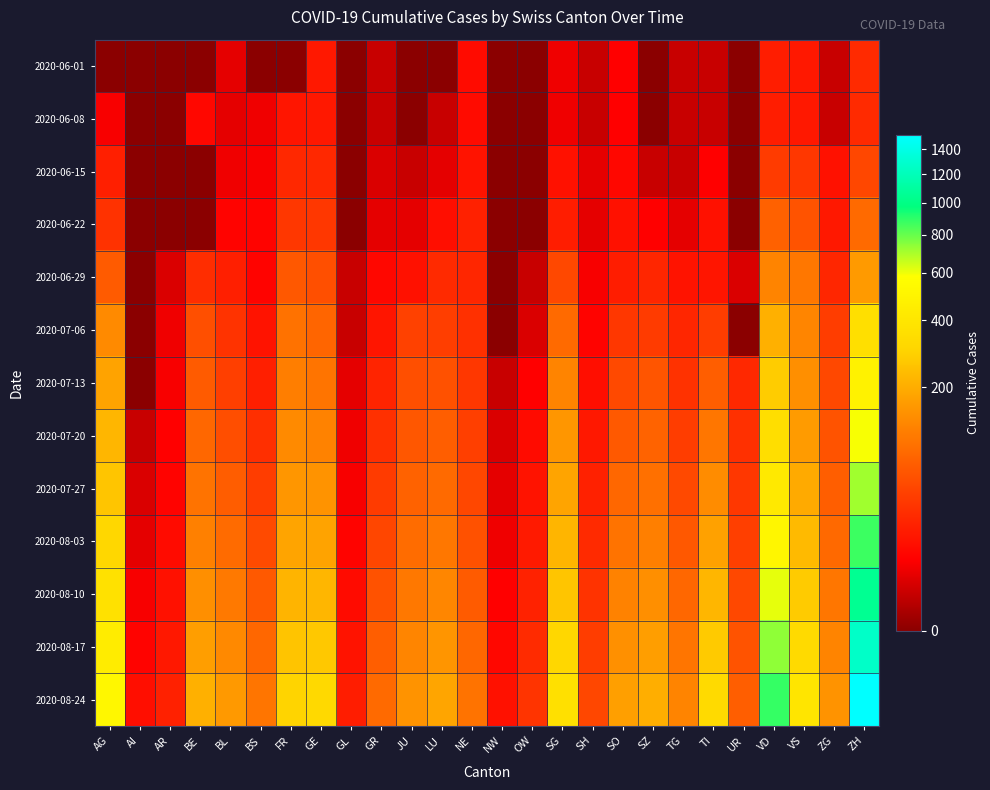

At which category does the chart reach its peak across all series?

ZH